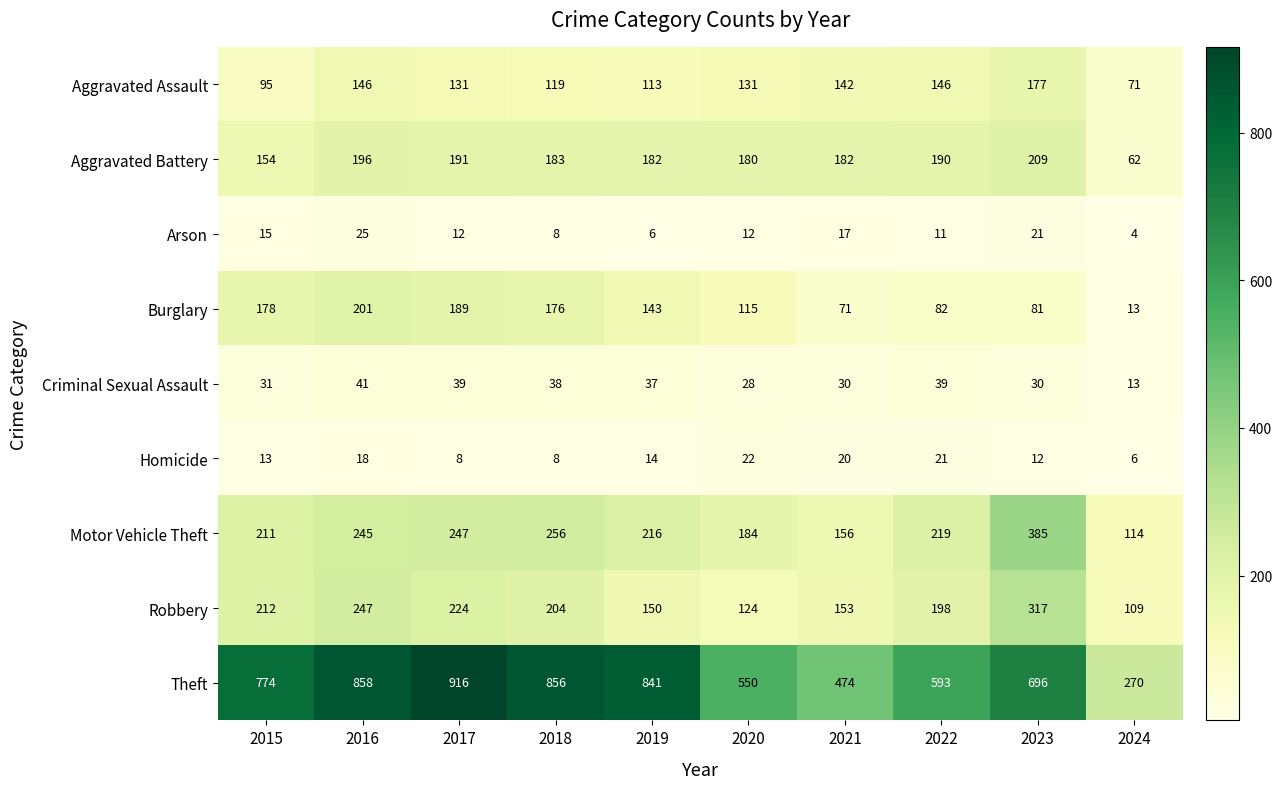

Where does the Motor Vehicle Theft series first go above 219?

2016